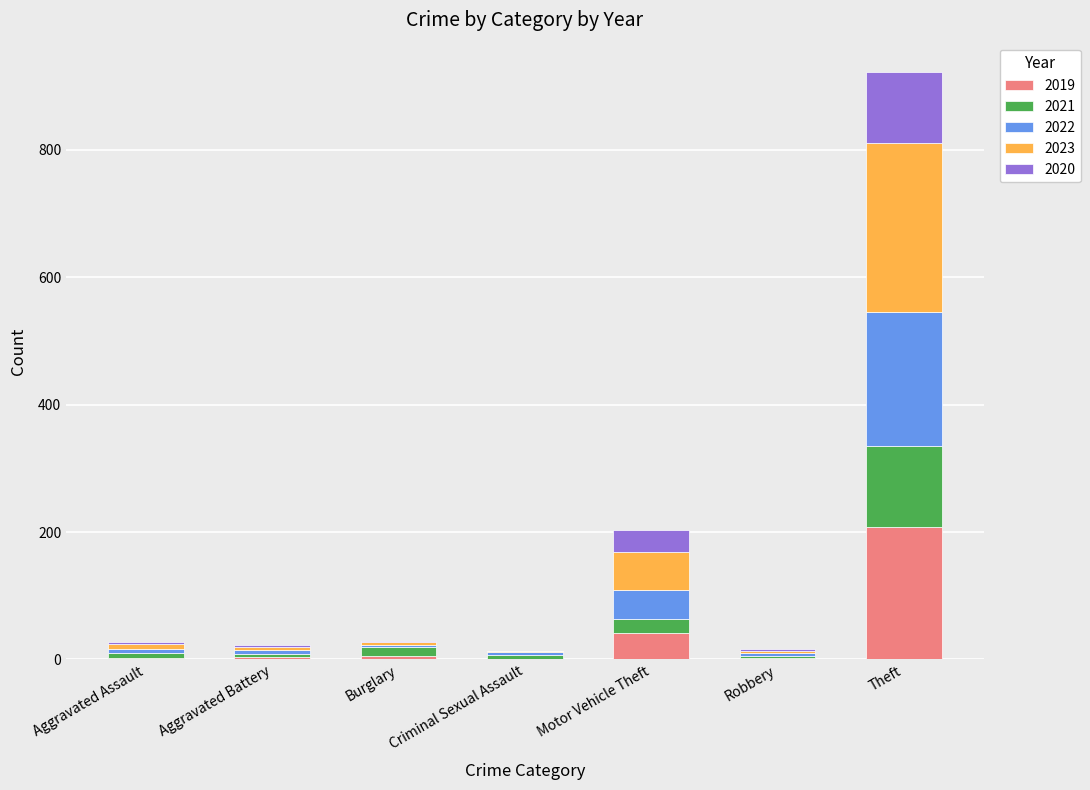

What is the highest value of the 2019 series?

208